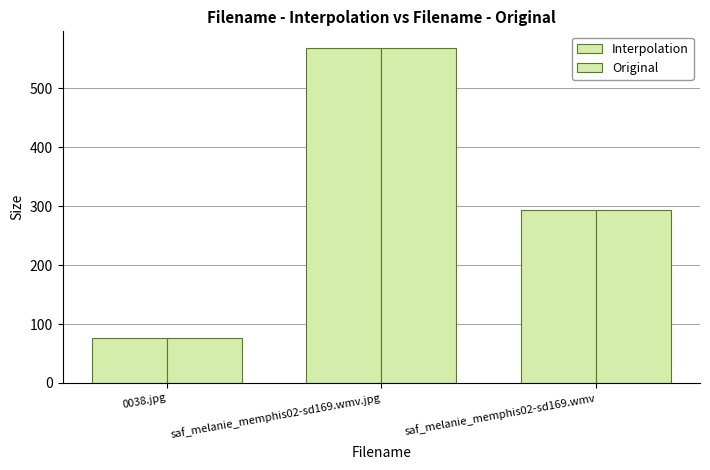

How many values in the Interpolation series exceed 292?

2